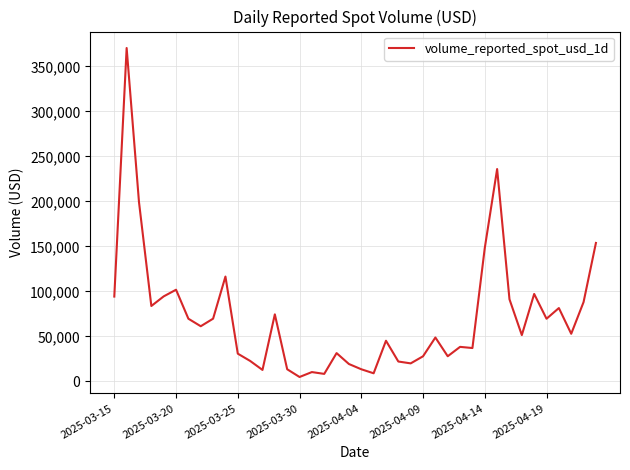

What is the greatest value displayed?

370458.8